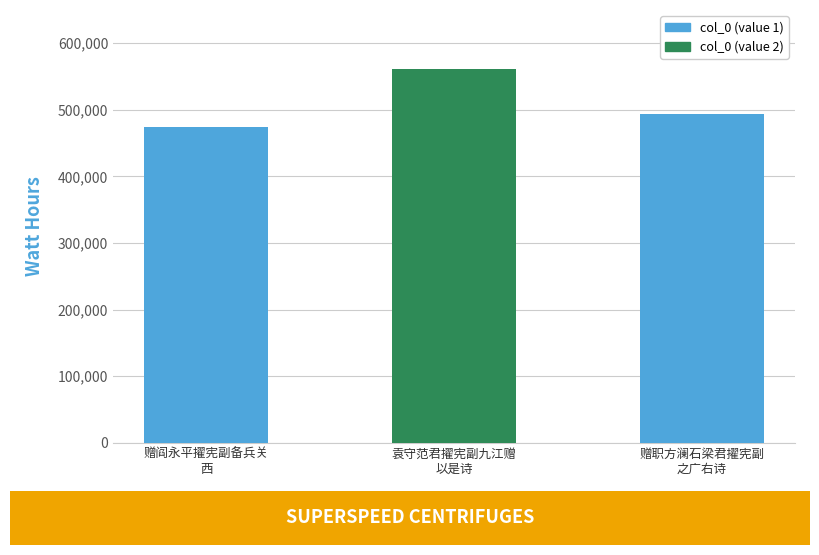

List the labels in order of value, largest first.

袁守范君擢宪副九江赠
以是诗, 赠职方澜石梁君擢宪副
之广右诗, 赠阎永平擢宪副备兵关
西